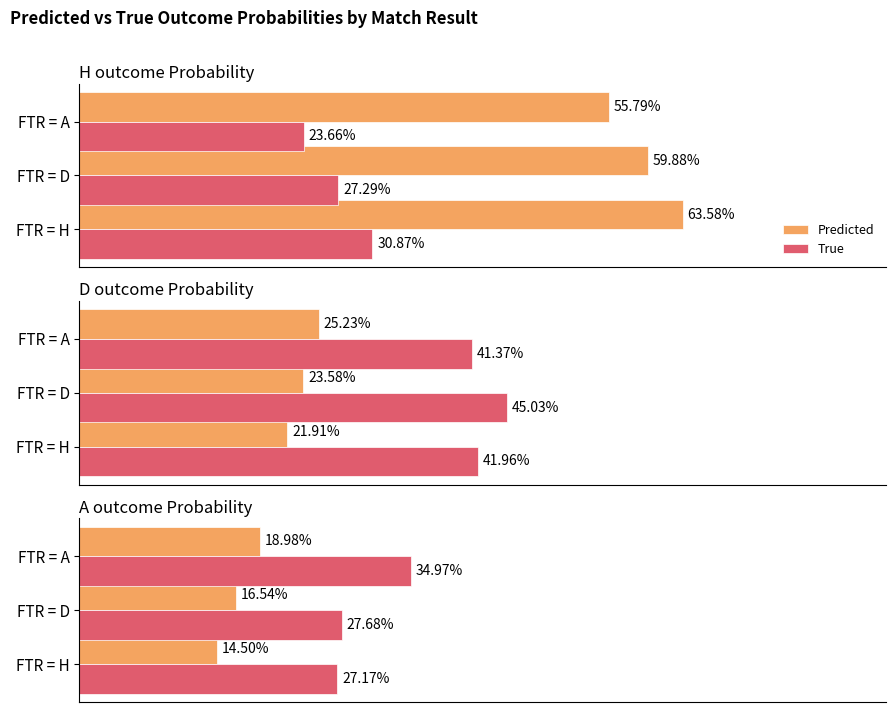

Count the Predicted values in the range 0 to 1.

3